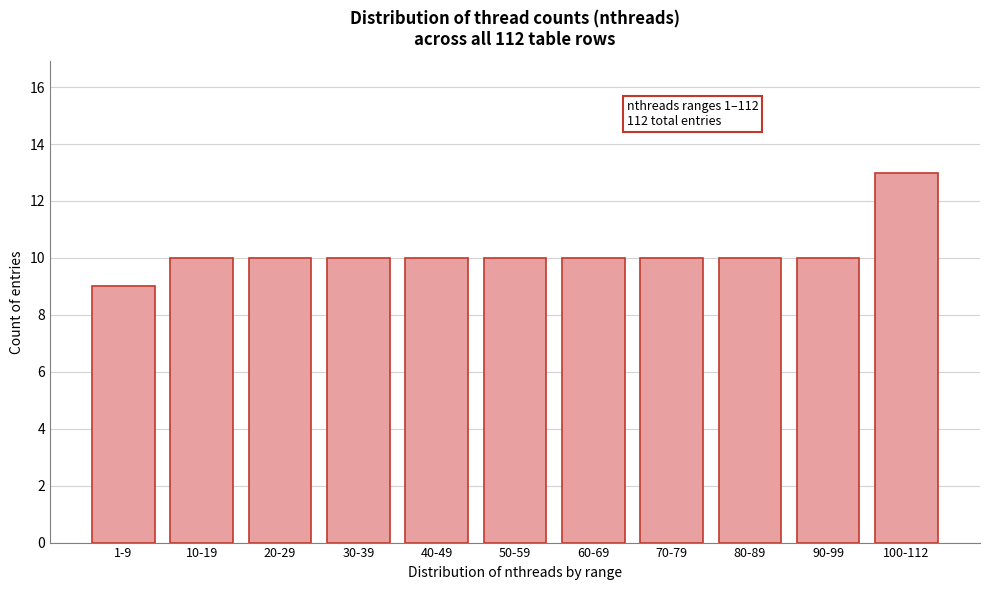

Reading left to right, extract all data points from this chart.

9	10	10	10	10	10	10	10	10	10	13